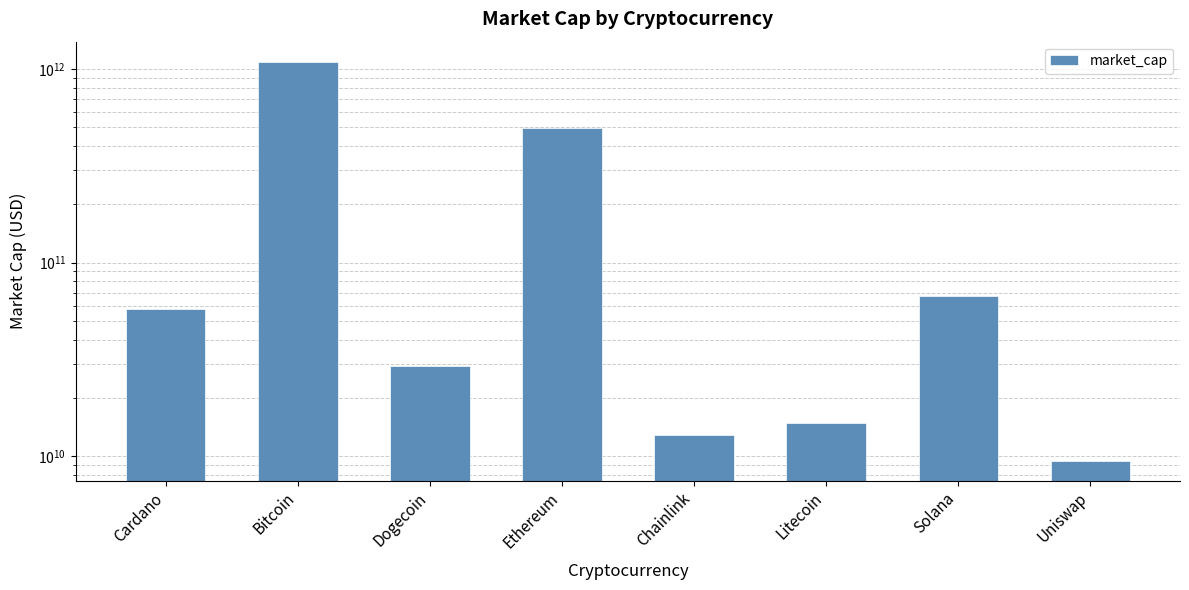

Count the number of values greater than 57494551201.

3